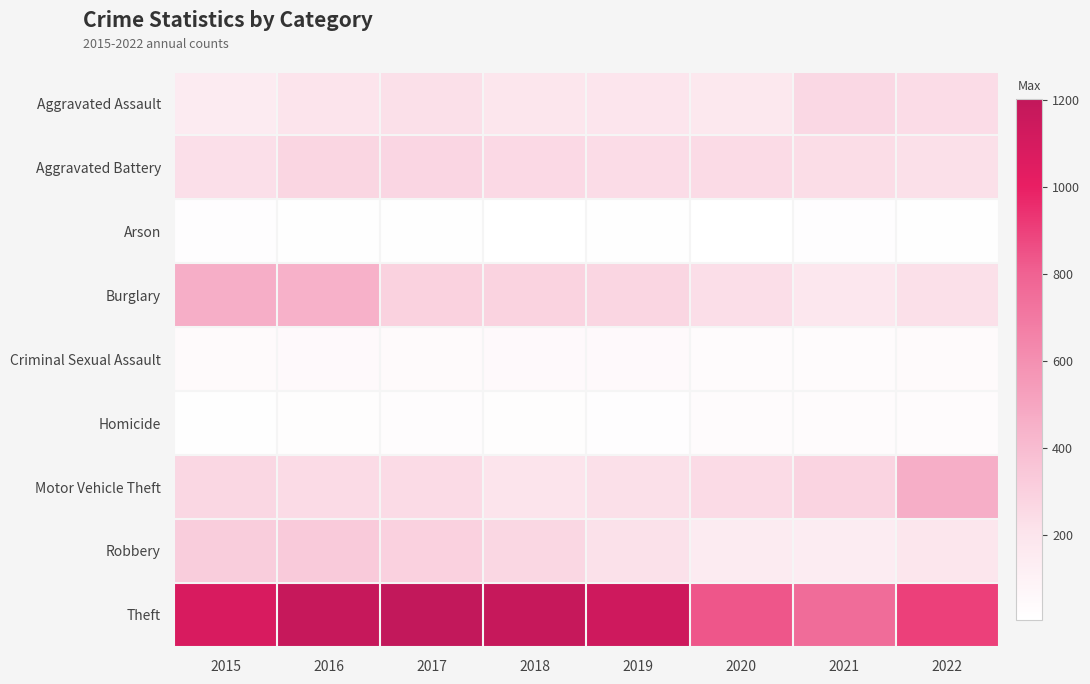

What is the maximum value shown in the chart?

1204